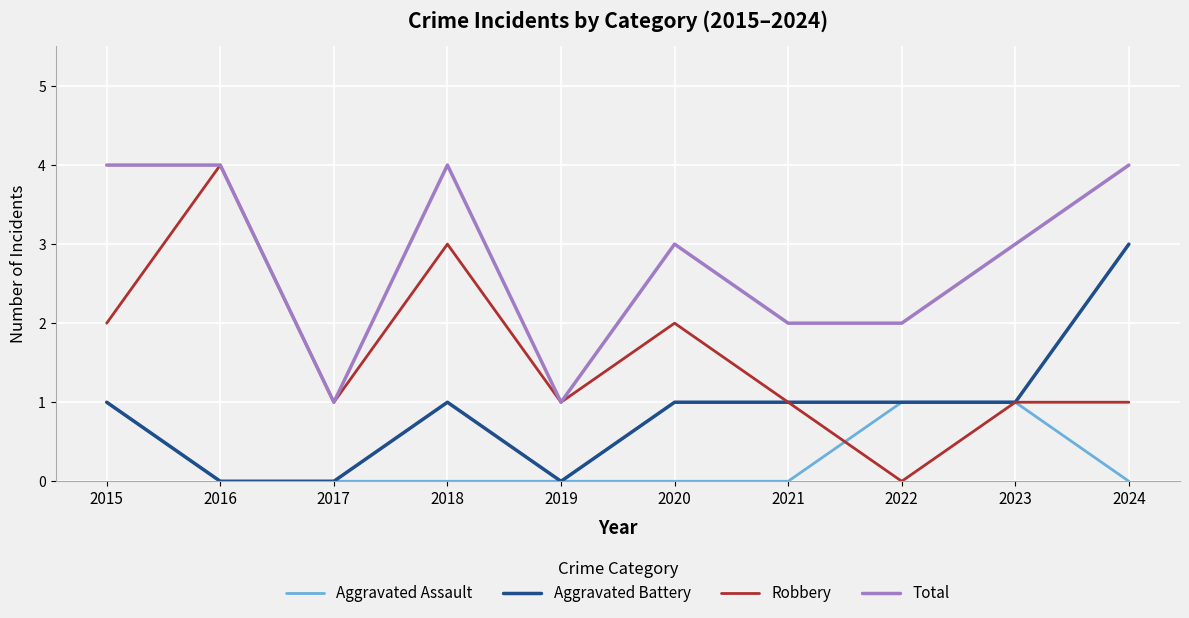

The value of Aggravated Battery at 2016 is 0. True or false?

True